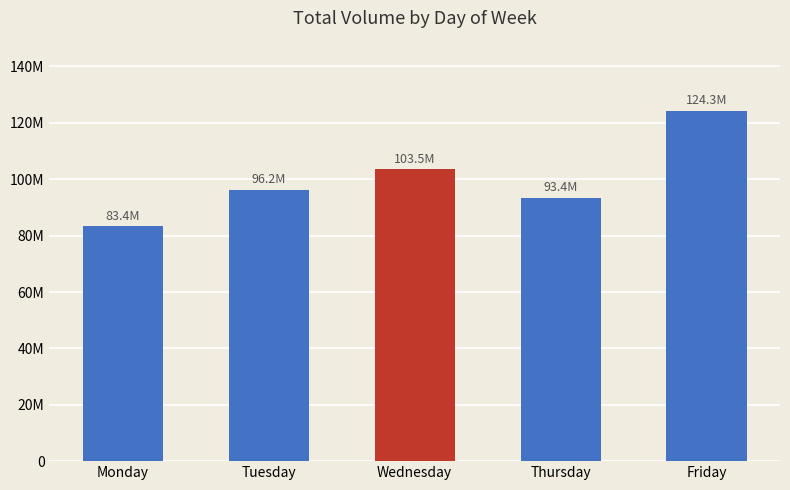

Are the bars horizontal?

No